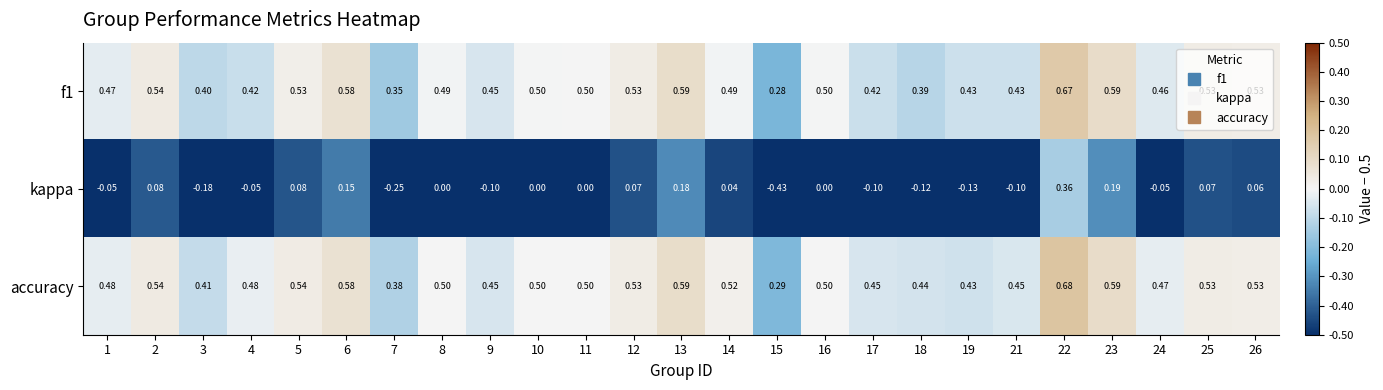

Which series has the widest spread of values?

kappa